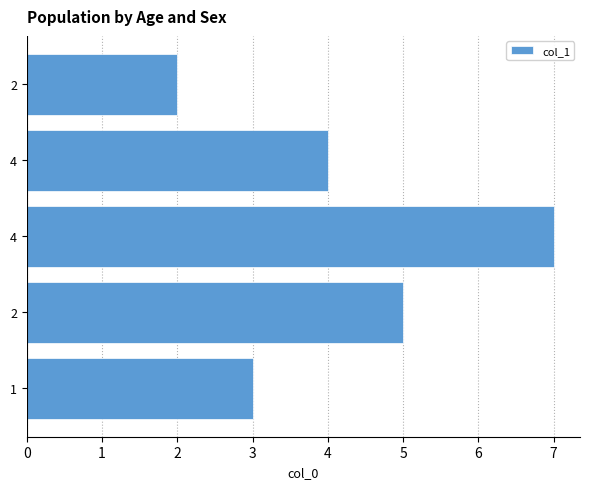

How many bars are there in total?

5